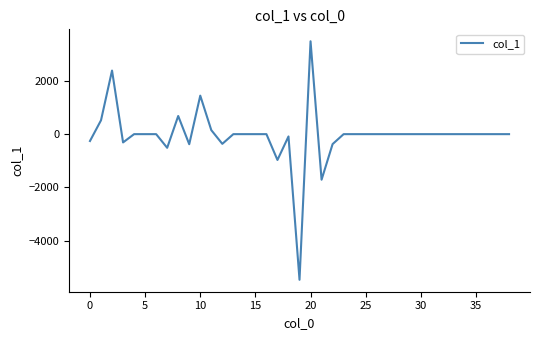

What is the sum of all values?

-1759.6